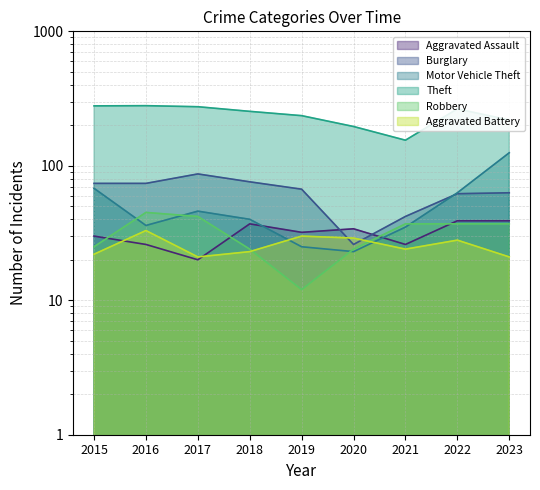

Rank the categories by Aggravated Assault value from highest to lowest.

2022, 2023, 2018, 2020, 2019, 2015, 2016, 2021, 2017